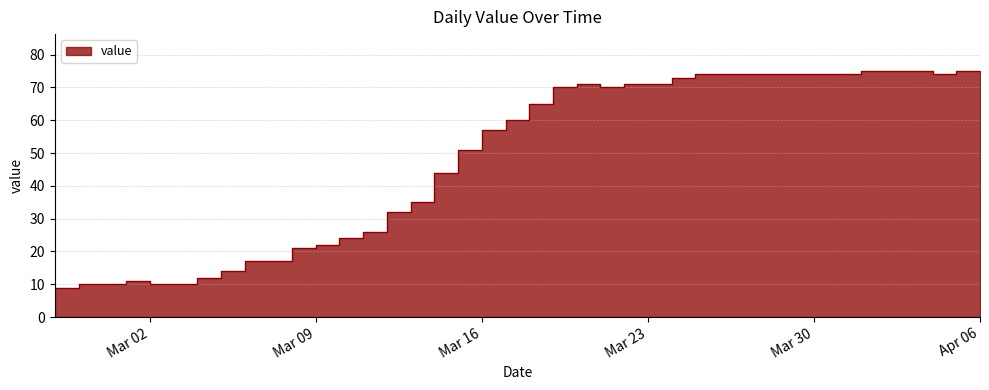

Which label corresponds to the smallest value in the chart?

2020-02-27